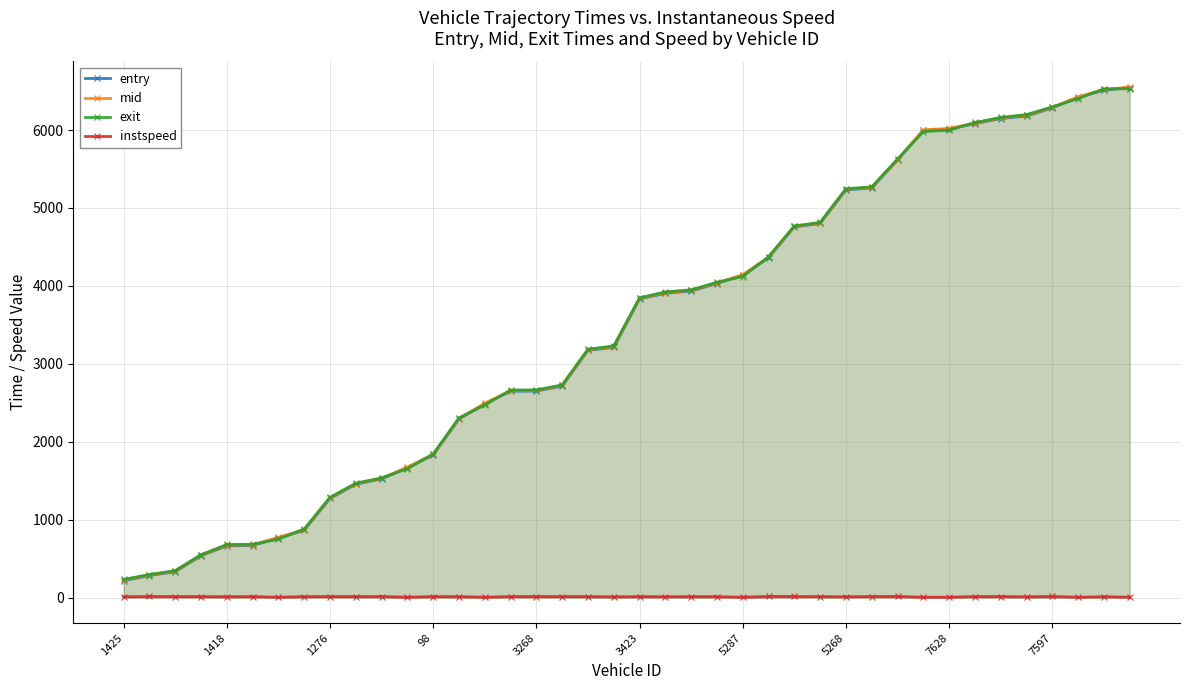

What is the minimum value for exit?

234.3